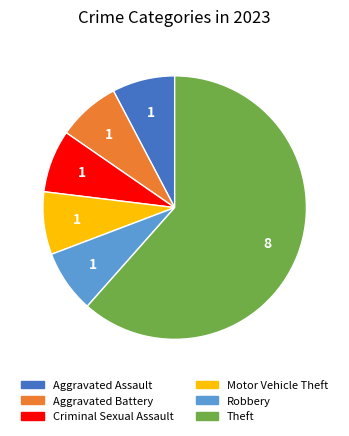

Is there any slice that represents more than half of the pie?

Yes